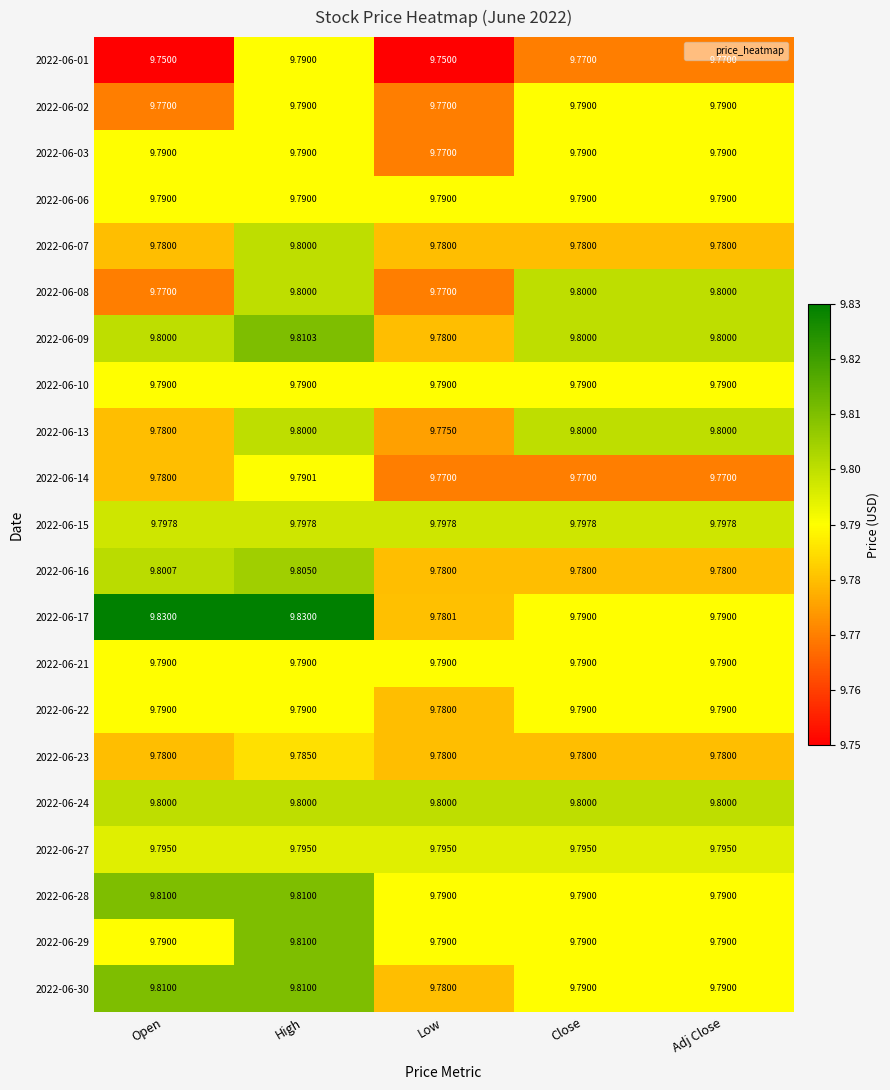

At which category is the sum across all series the highest?

High